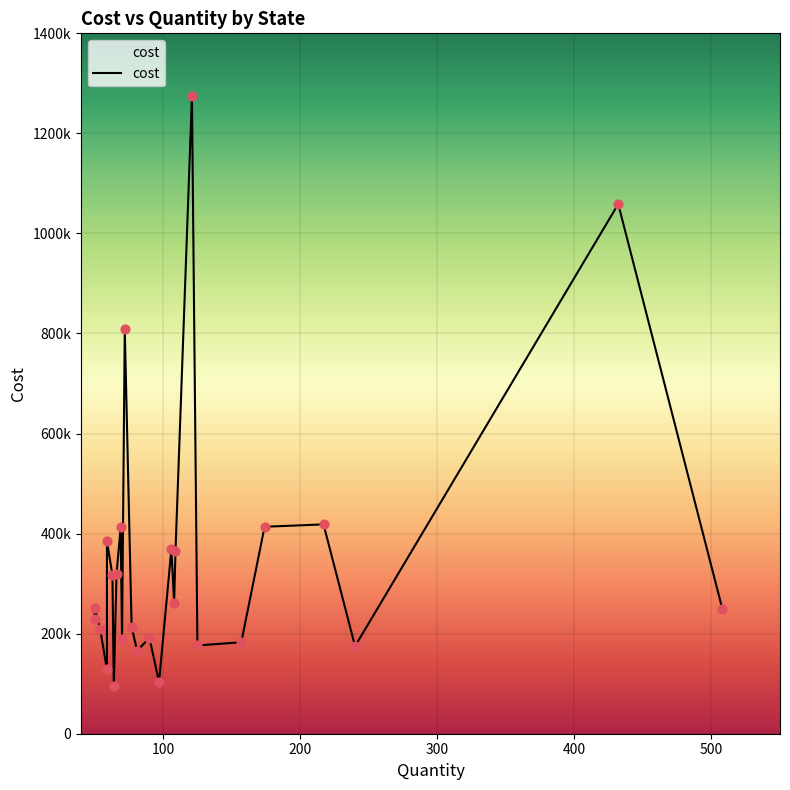

Which has a higher value, 508 or 240?

508